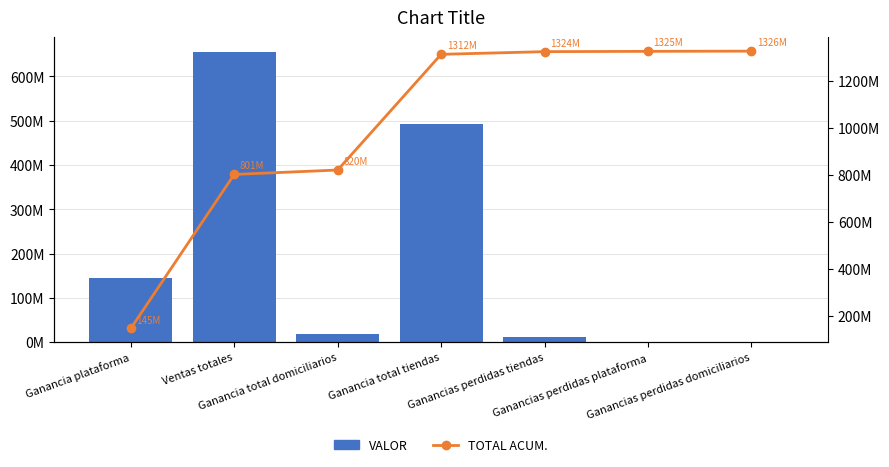

At which label is VALOR closest to 328316266?

Ganancia total tiendas